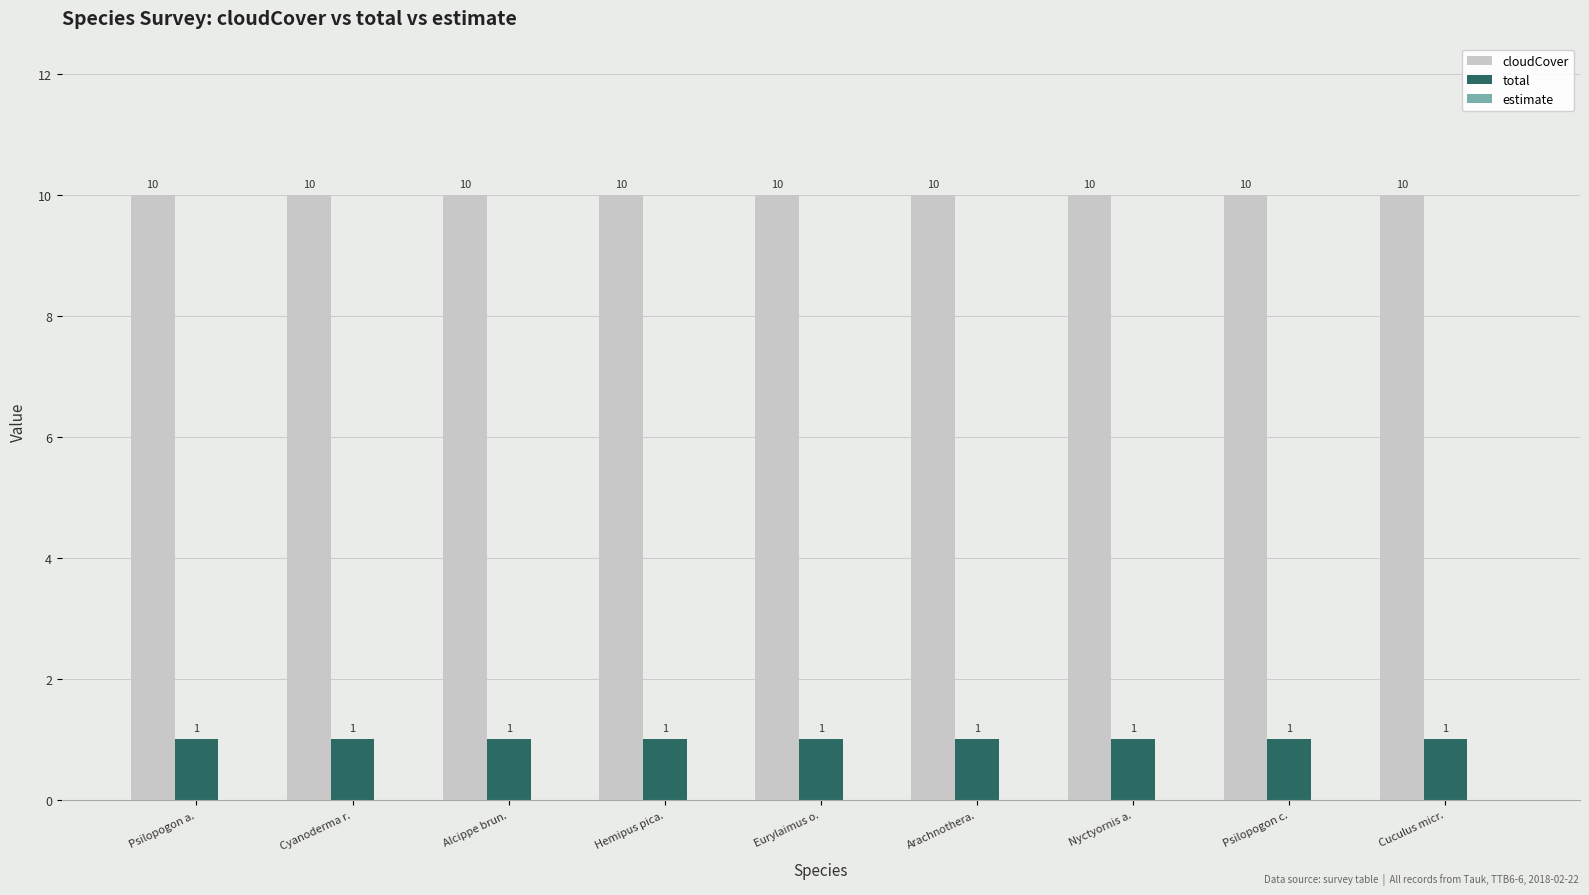

The value of total at Nyctyornis a. is 1. True or false?

True